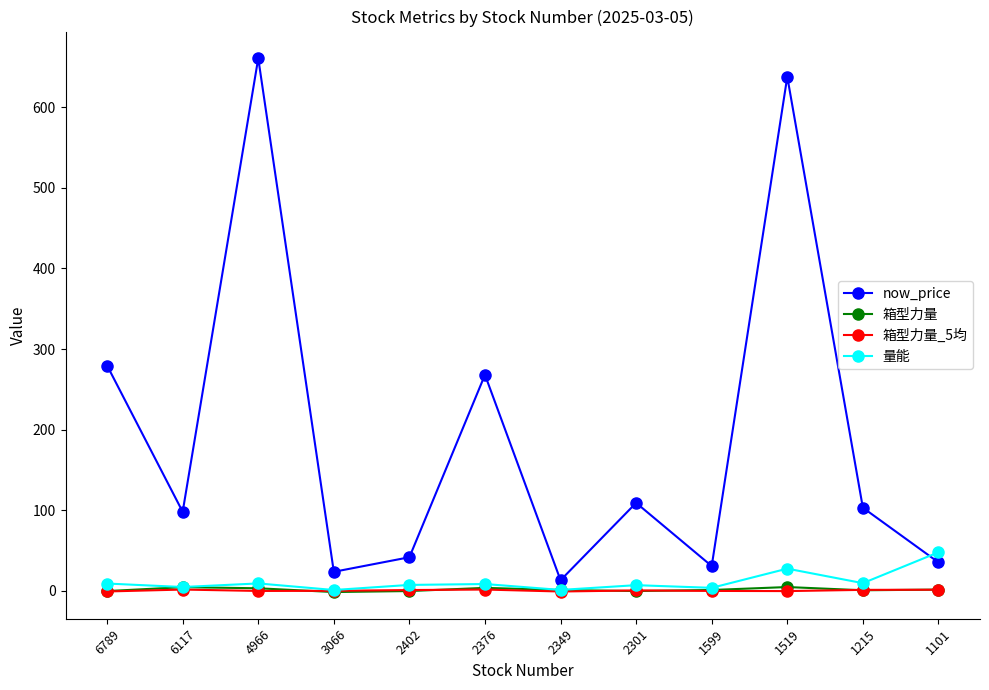

Where is the first local minimum for now_price?

6117